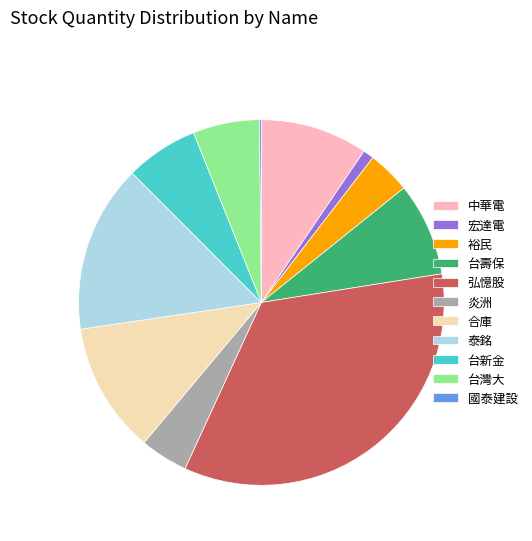

Which category has the biggest portion of the pie?

弘憶股